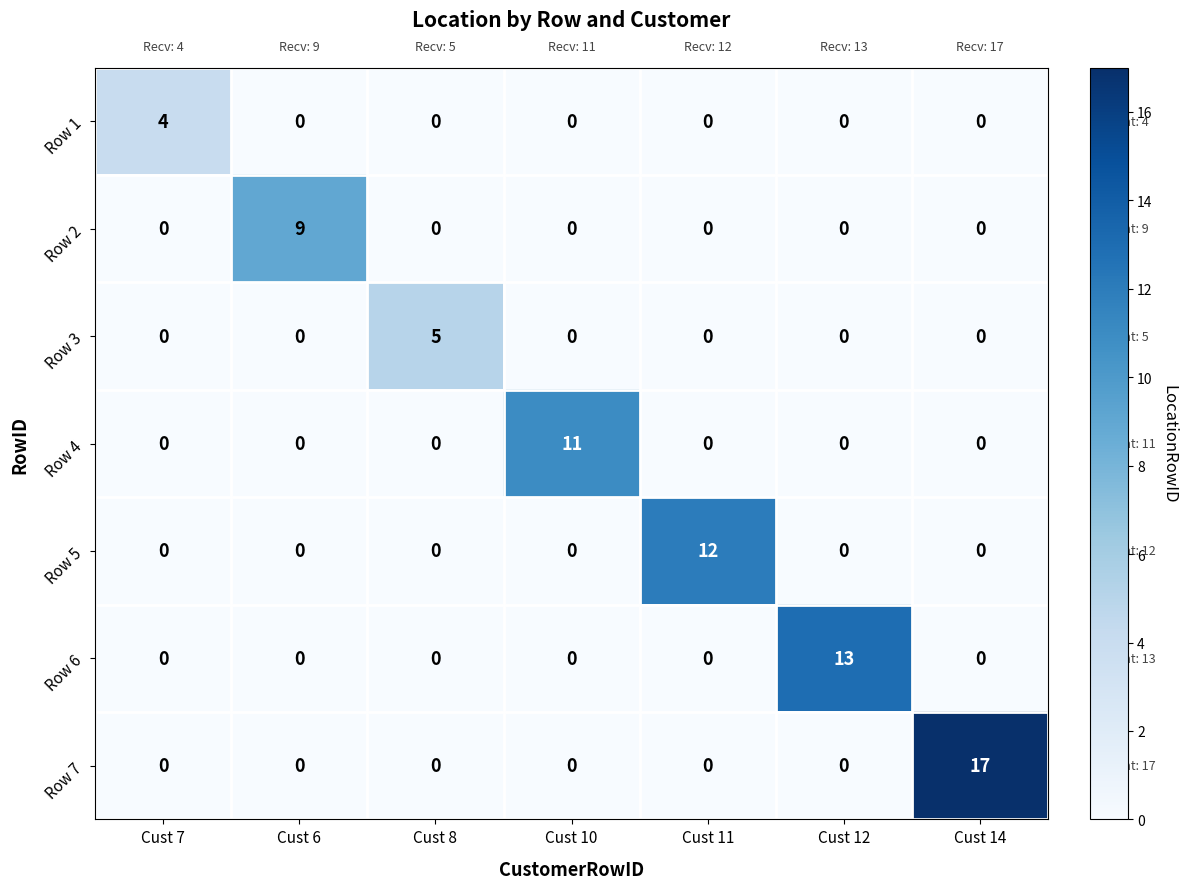

What is the difference between the highest and lowest values at Cust 14?

17